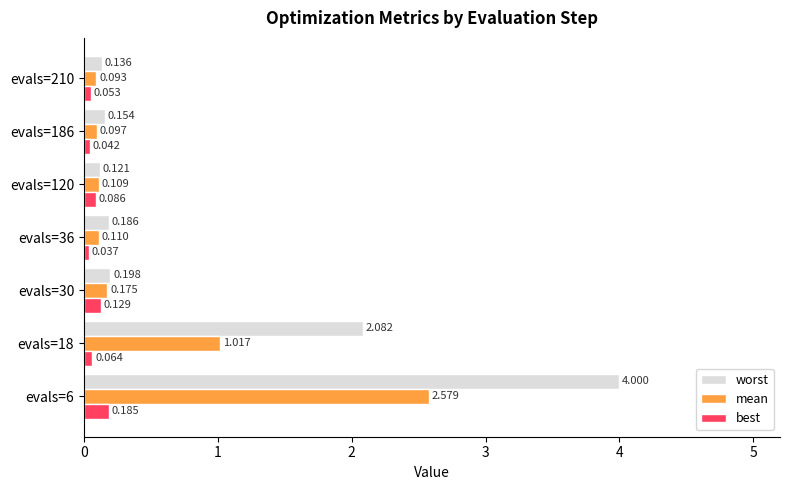

What is the greatest value displayed?

4.0